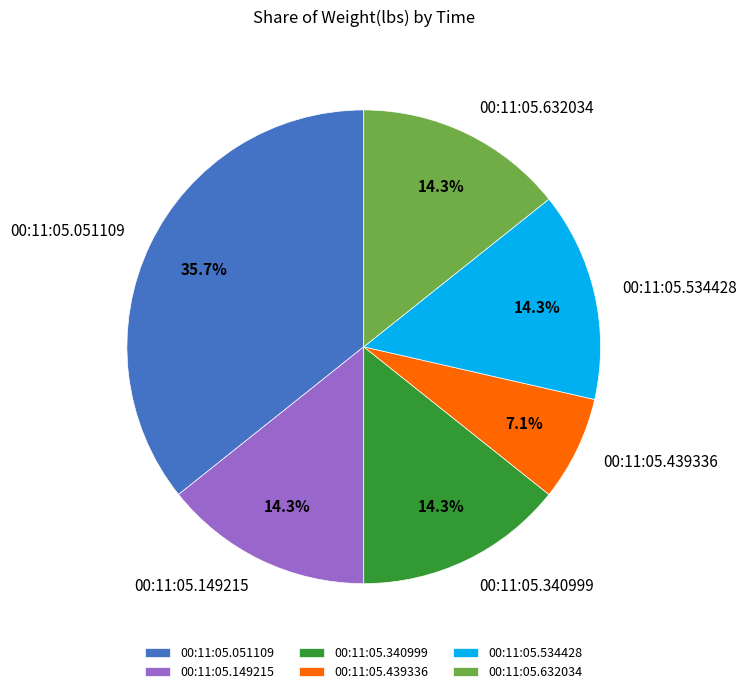

What is the smallest slice in the pie chart?

00:11:05.439336